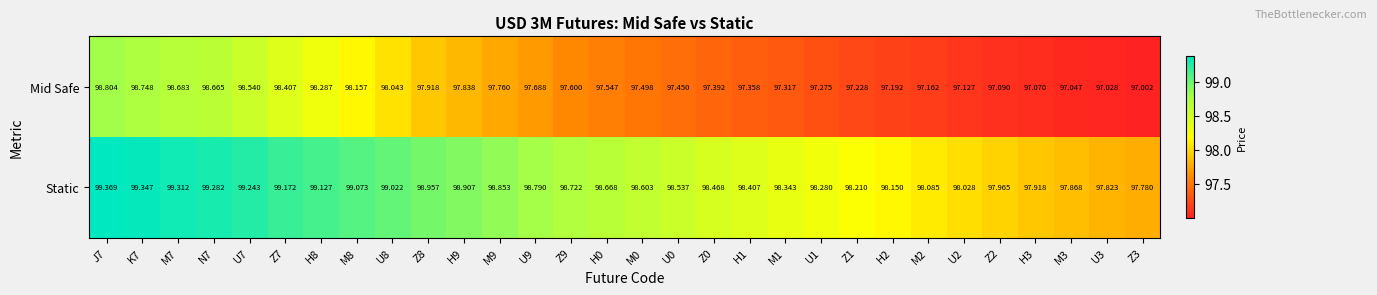

Which series has the largest range (max minus min)?

Mid Safe